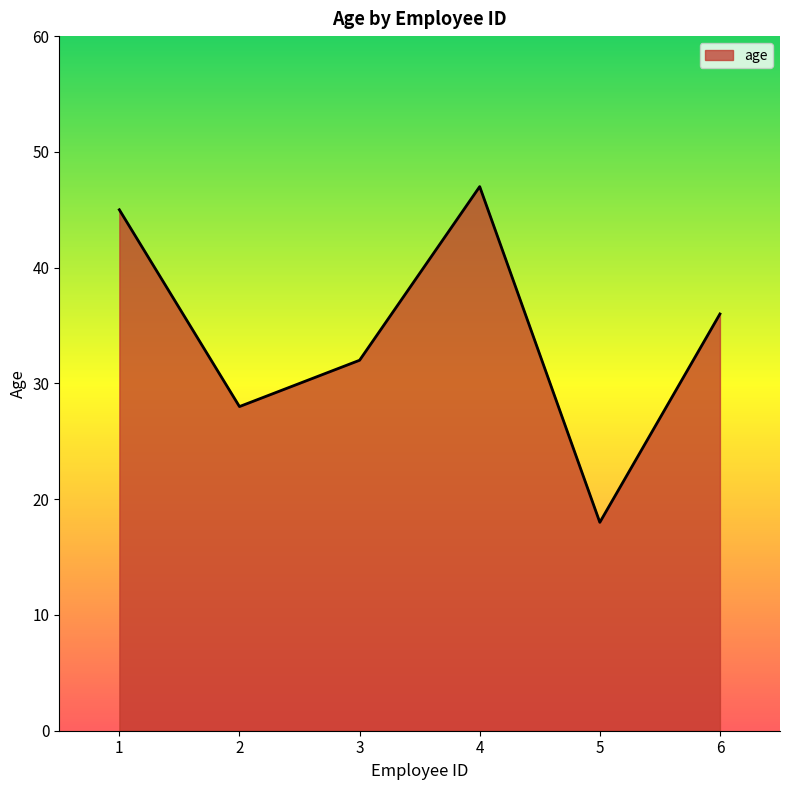

At which label does the data first exceed 36?

1